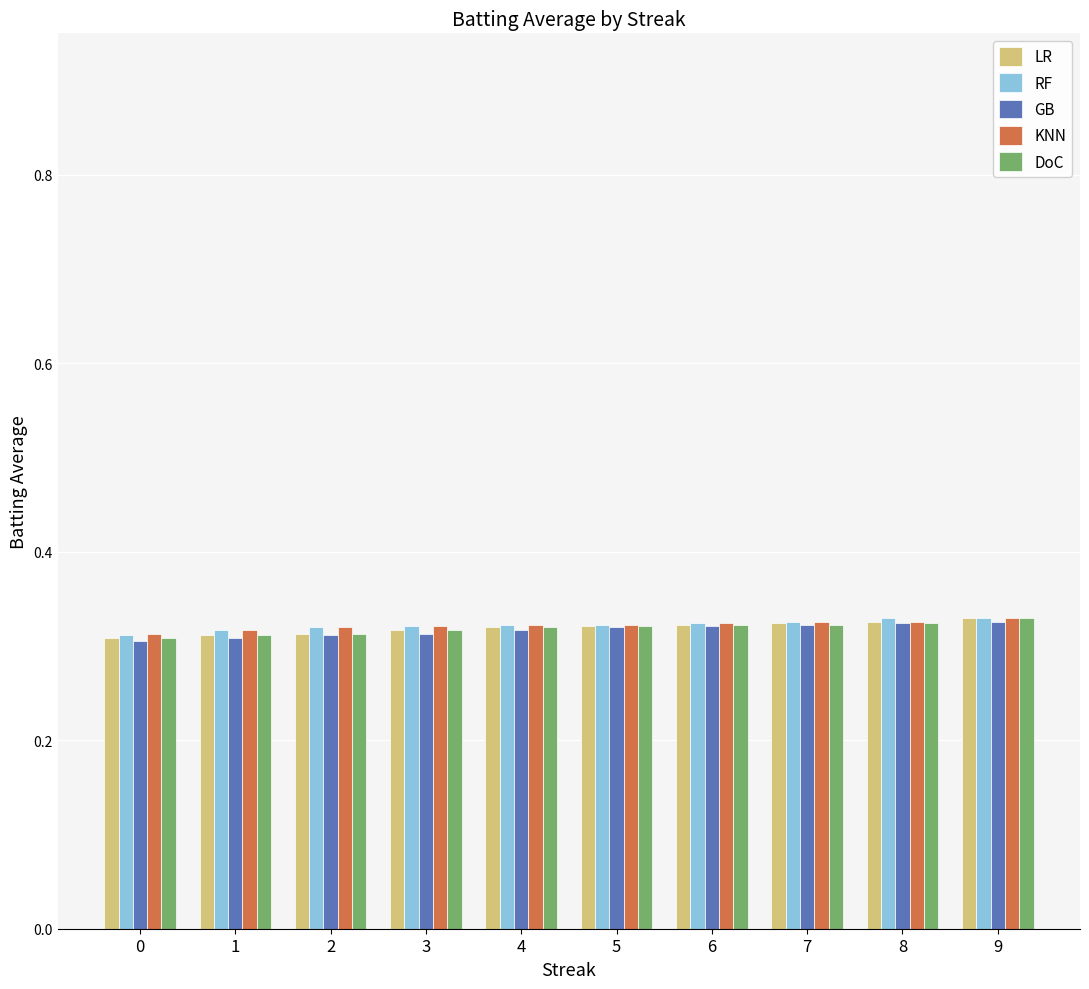

The DoC series shows 0.3 at 2. True or false?

True